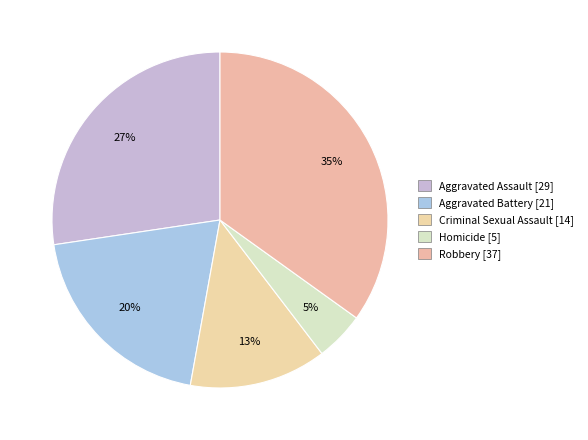

To the nearest percent, what is the difference between the Homicide and Aggravated Battery slice percentages?

15%